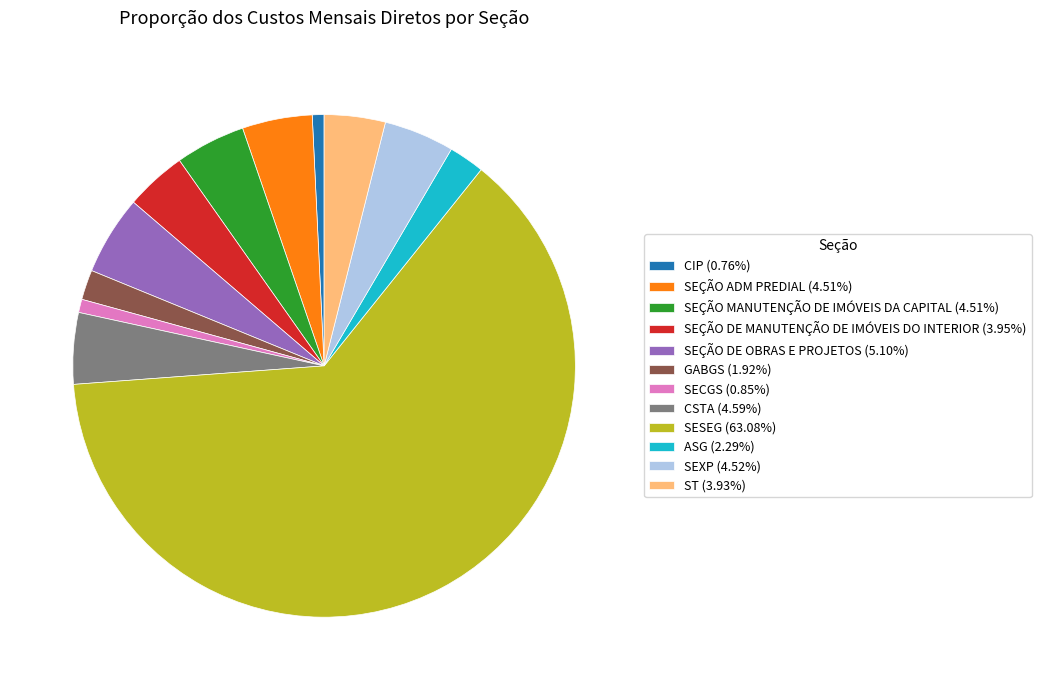

Approximately how many times larger is the value at SEÇÃO DE OBRAS E PROJETOS (5.10%) compared to SEÇÃO DE MANUTENÇÃO DE IMÓVEIS DO INTERIOR (3.95%)?

1.3